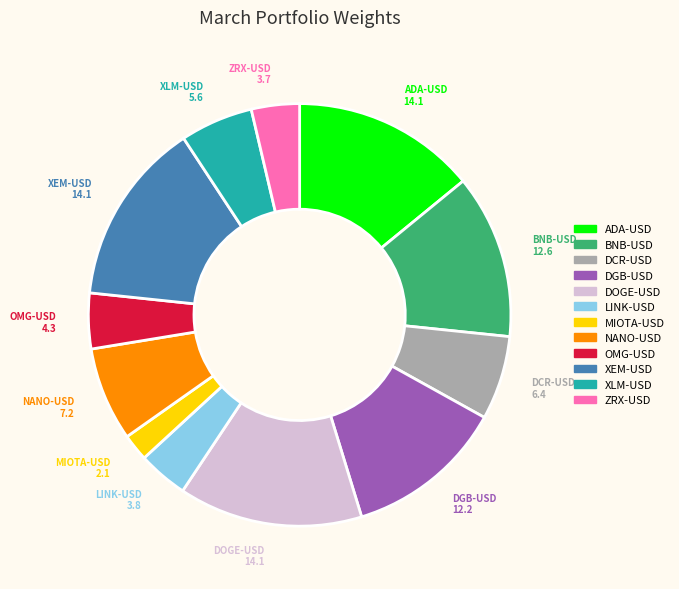

Which slice is the smallest?

MIOTA-USD